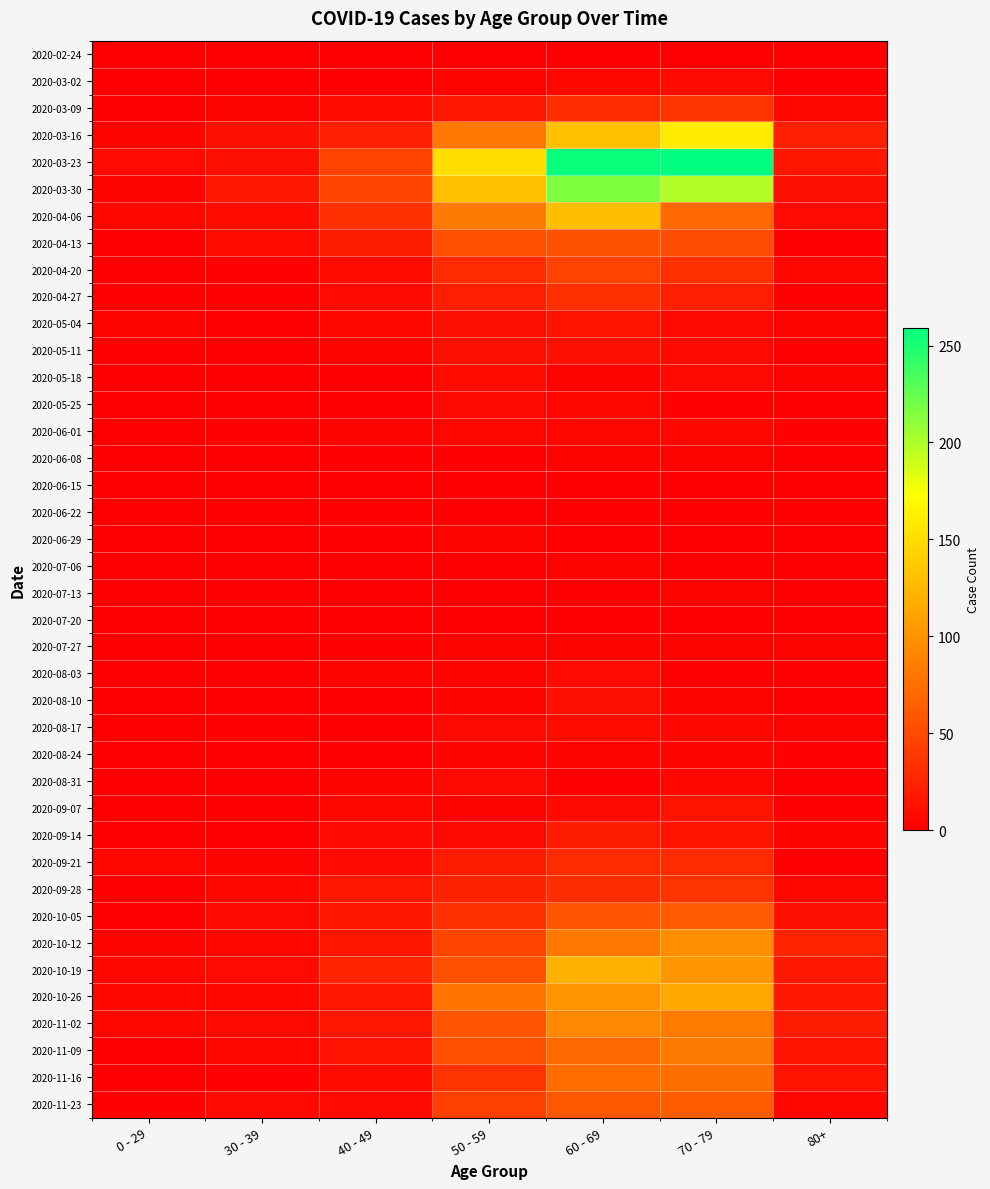

Rank the series at 70 - 79 from highest to lowest value.

2020-03-23, 2020-03-30, 2020-03-16, 2020-10-26, 2020-10-19, 2020-10-12, 2020-11-02, 2020-11-09, 2020-11-16, 2020-04-06, 2020-11-23, 2020-10-05, 2020-04-13, 2020-03-09, 2020-09-28, 2020-04-20, 2020-09-21, 2020-04-27, 2020-09-07, 2020-09-14, 2020-03-02, 2020-05-04, 2020-05-11, 2020-05-18, 2020-06-01, 2020-08-31, 2020-08-17, 2020-08-10, 2020-08-24, 2020-06-08, 2020-07-13, 2020-07-27, 2020-05-25, 2020-02-24, 2020-06-15, 2020-06-22, 2020-07-20, 2020-08-03, 2020-06-29, 2020-07-06